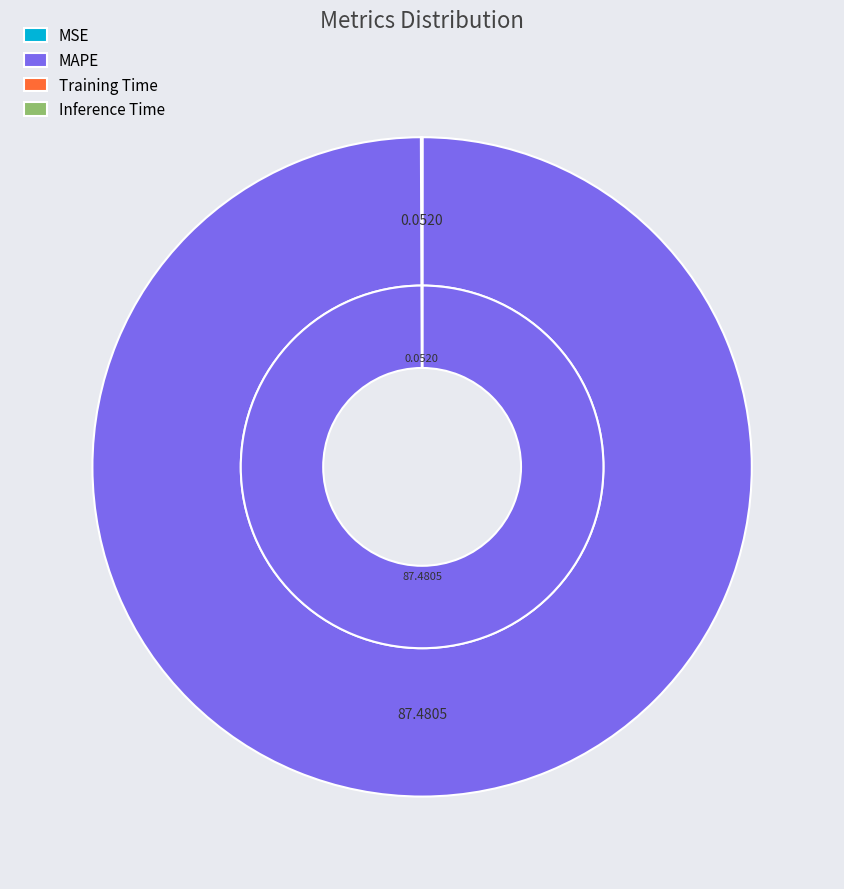

To the nearest percent, what portion does MAPE represent?

100%